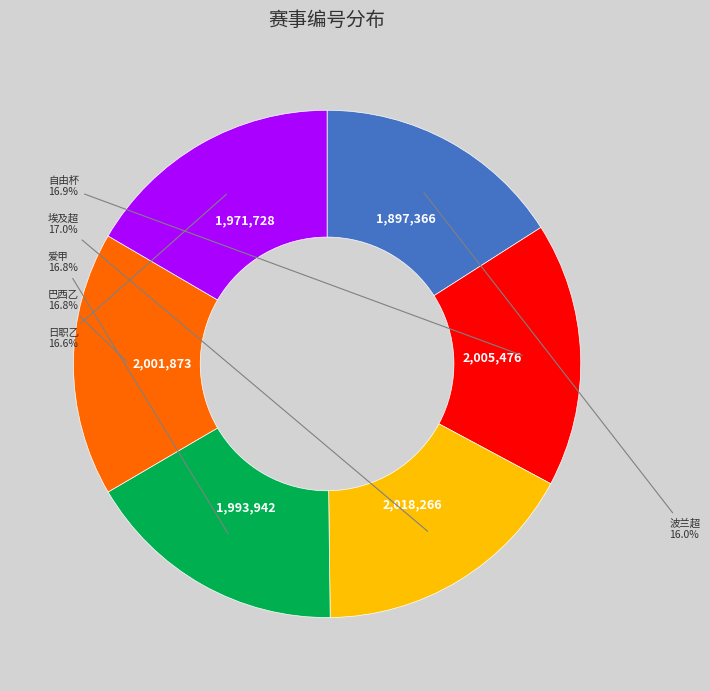

True or false: 爱甲 accounts for 28% of the total.

False